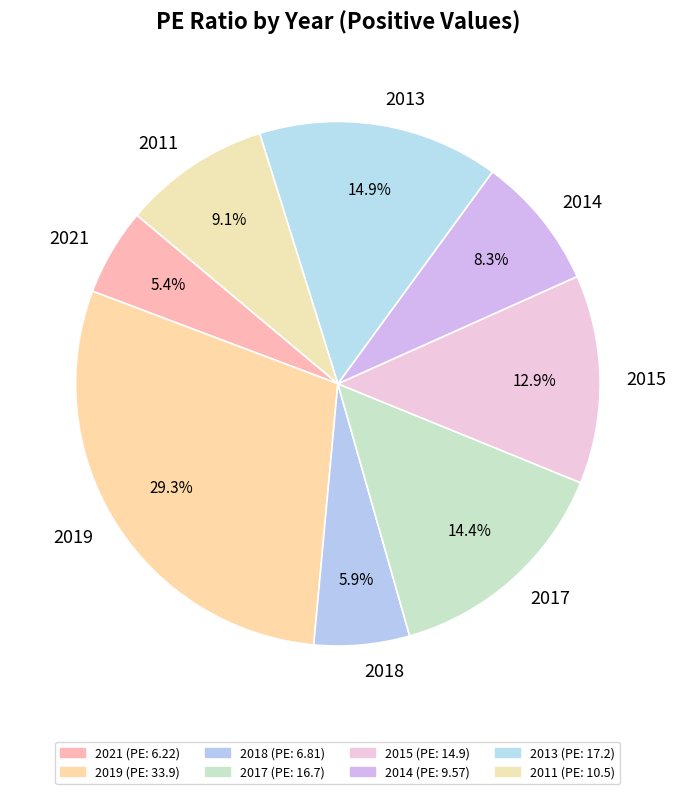

Between 2011 and 2013, which is larger?

2013